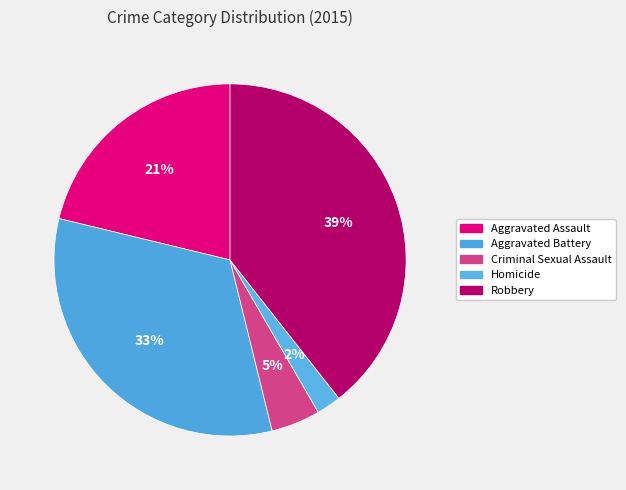

The Criminal Sexual Assault slice represents 14% of the pie. True or false?

False